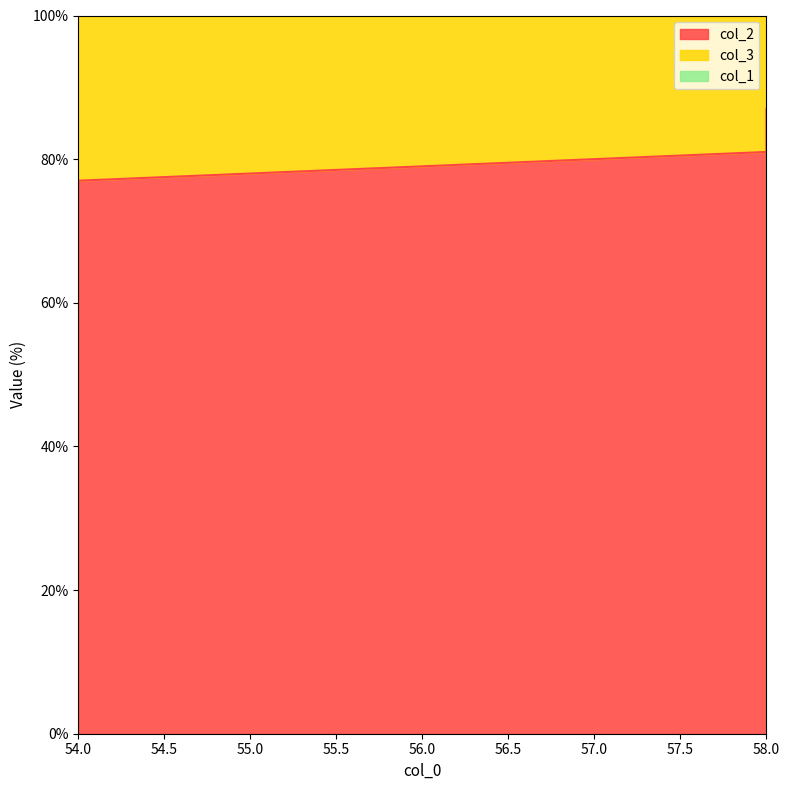

How many col_2 values are between 77 and 87?

3